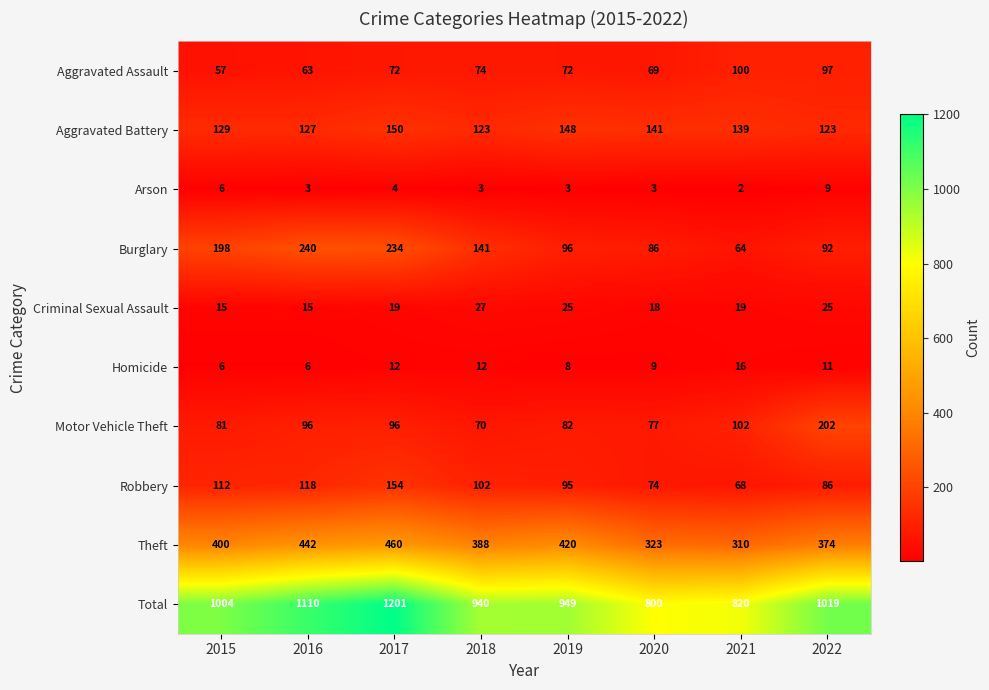

What is the average value of the Aggravated Battery series?

135